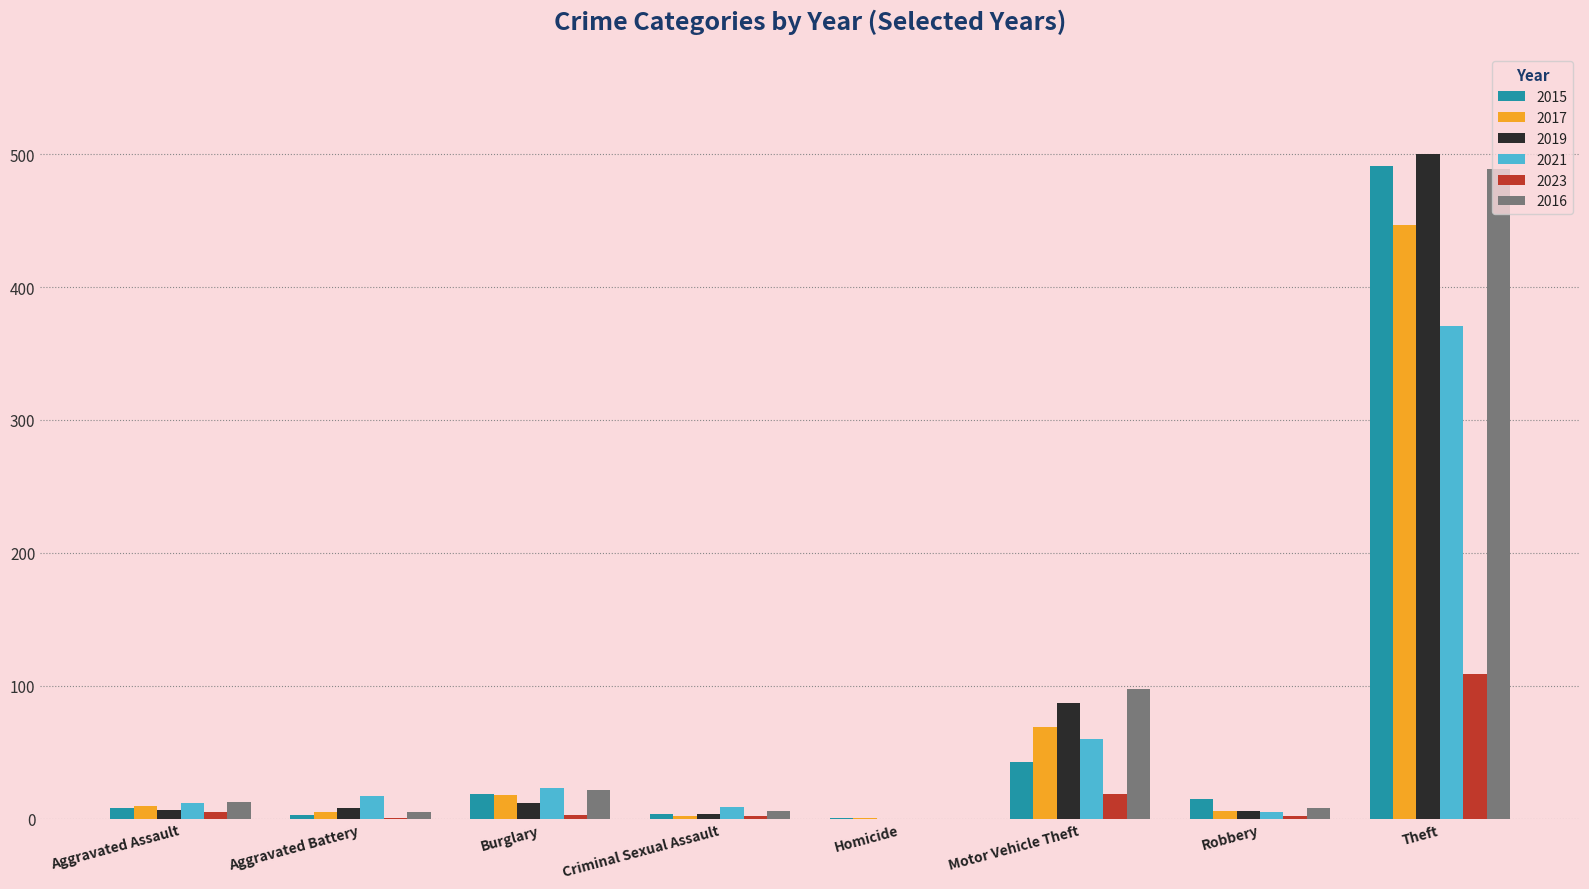

Is it true that 2016 equals 489 at Theft?

True